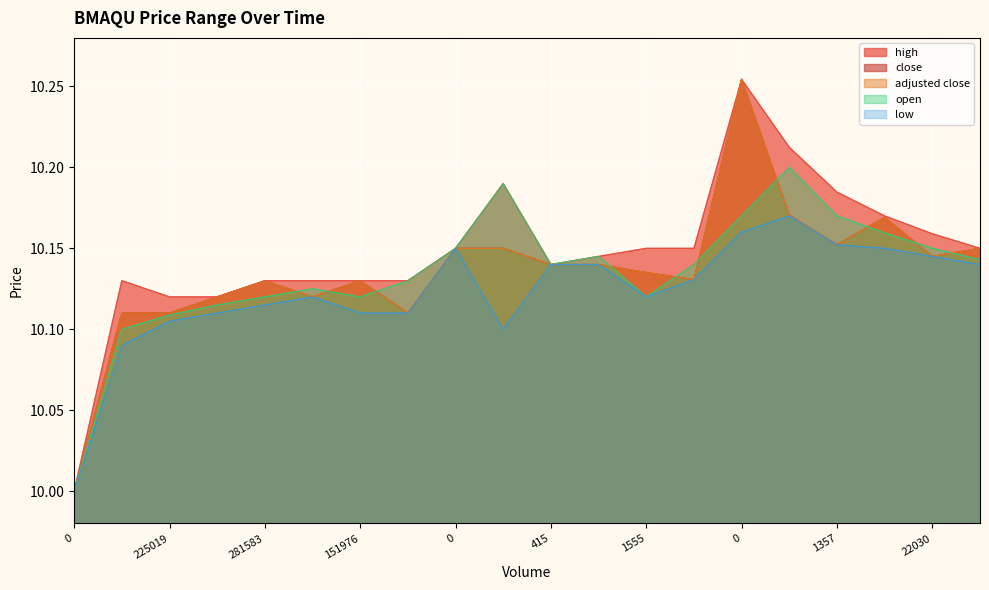

What are all the series names shown in the legend?

high, close, adjusted close, open, low